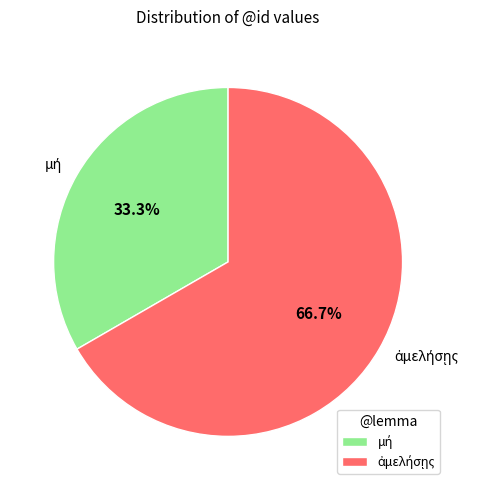

Does any single category account for the majority?

Yes